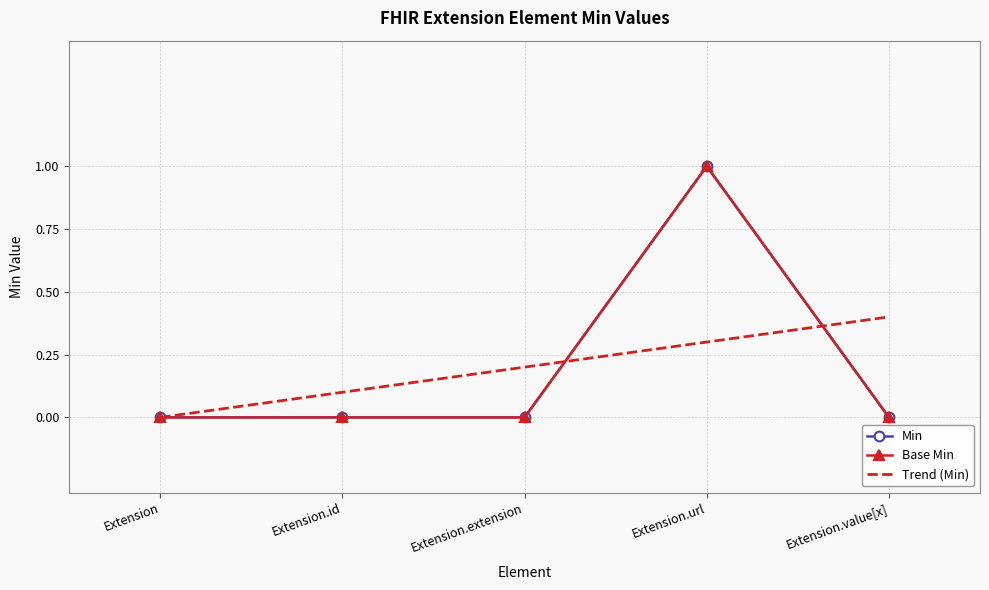

Is it true that Base Min equals 0.0 at Extension.value[x]?

True